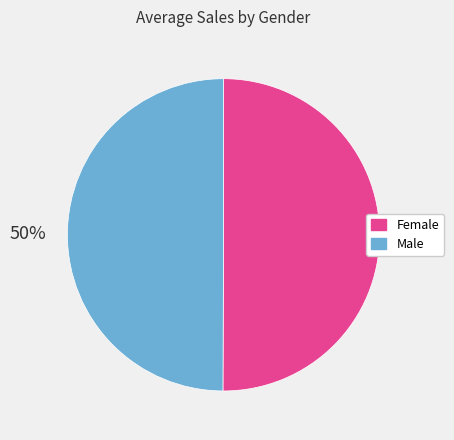

To the nearest percent, what is the combined percentage of Female and Male?

100%